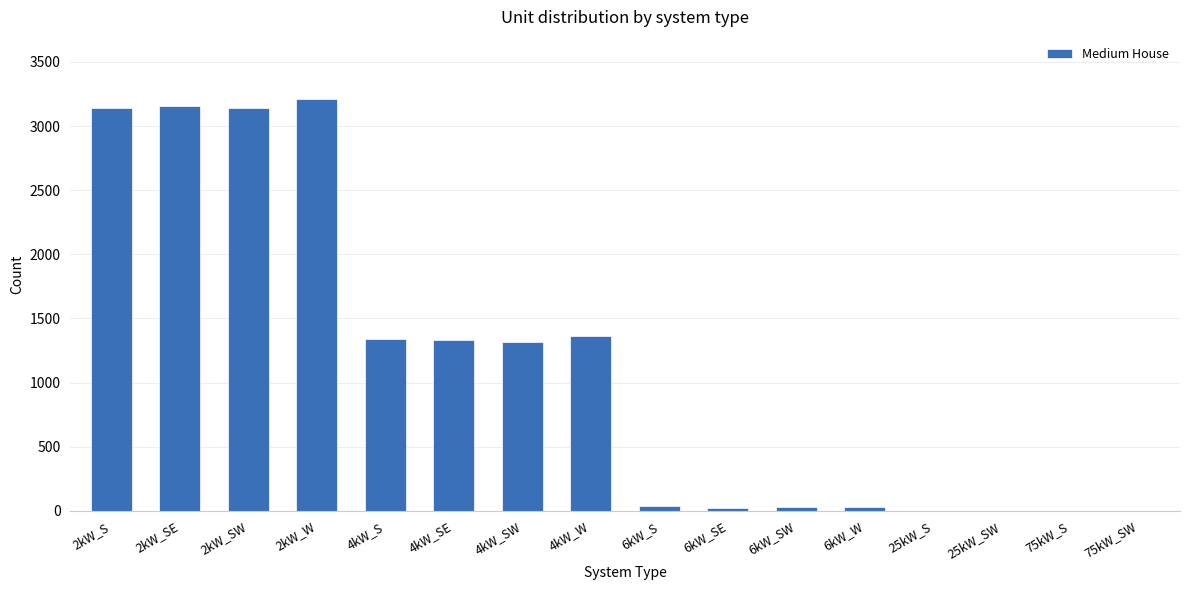

Is it true that the value at 4kW_SE is 1333?

True